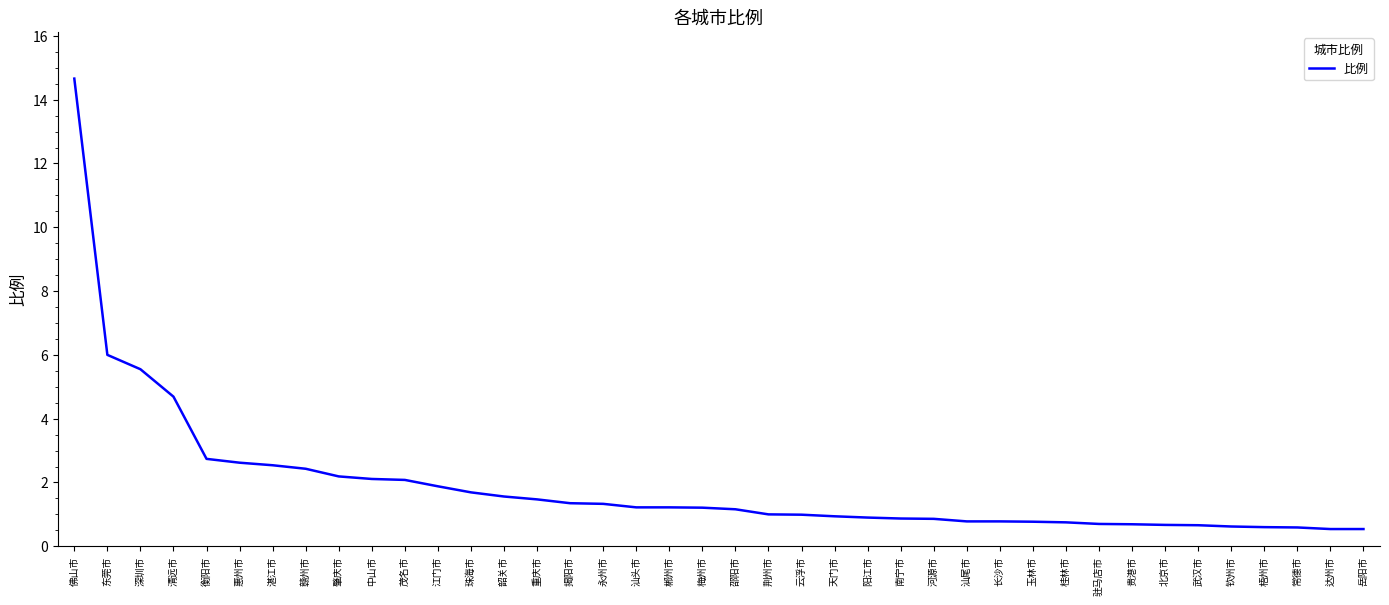

What is the maximum value shown in the chart?

14.7